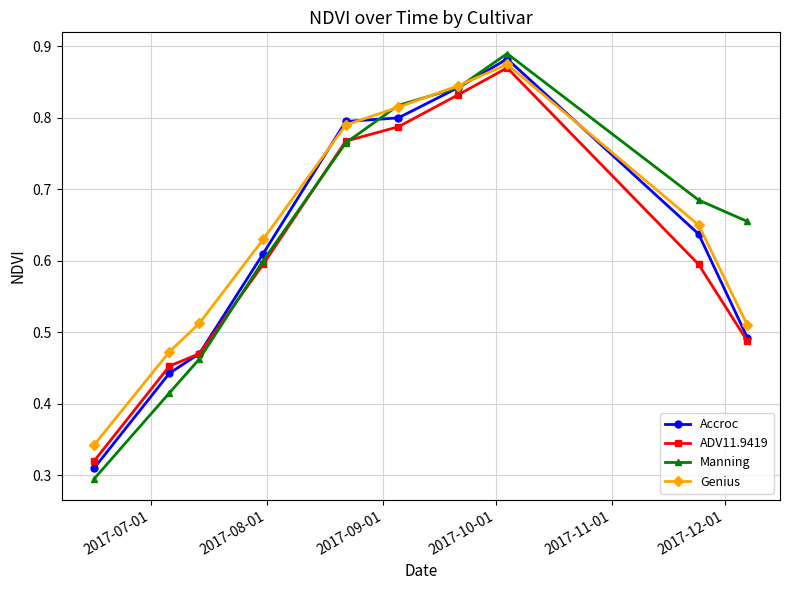

After their last crossing, which series has the higher values: Genius or Accroc?

Genius